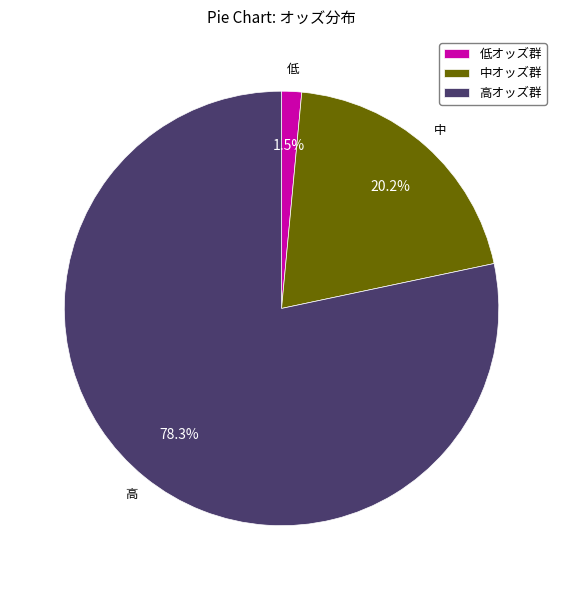

To the nearest percent, what is the average slice percentage?

33%